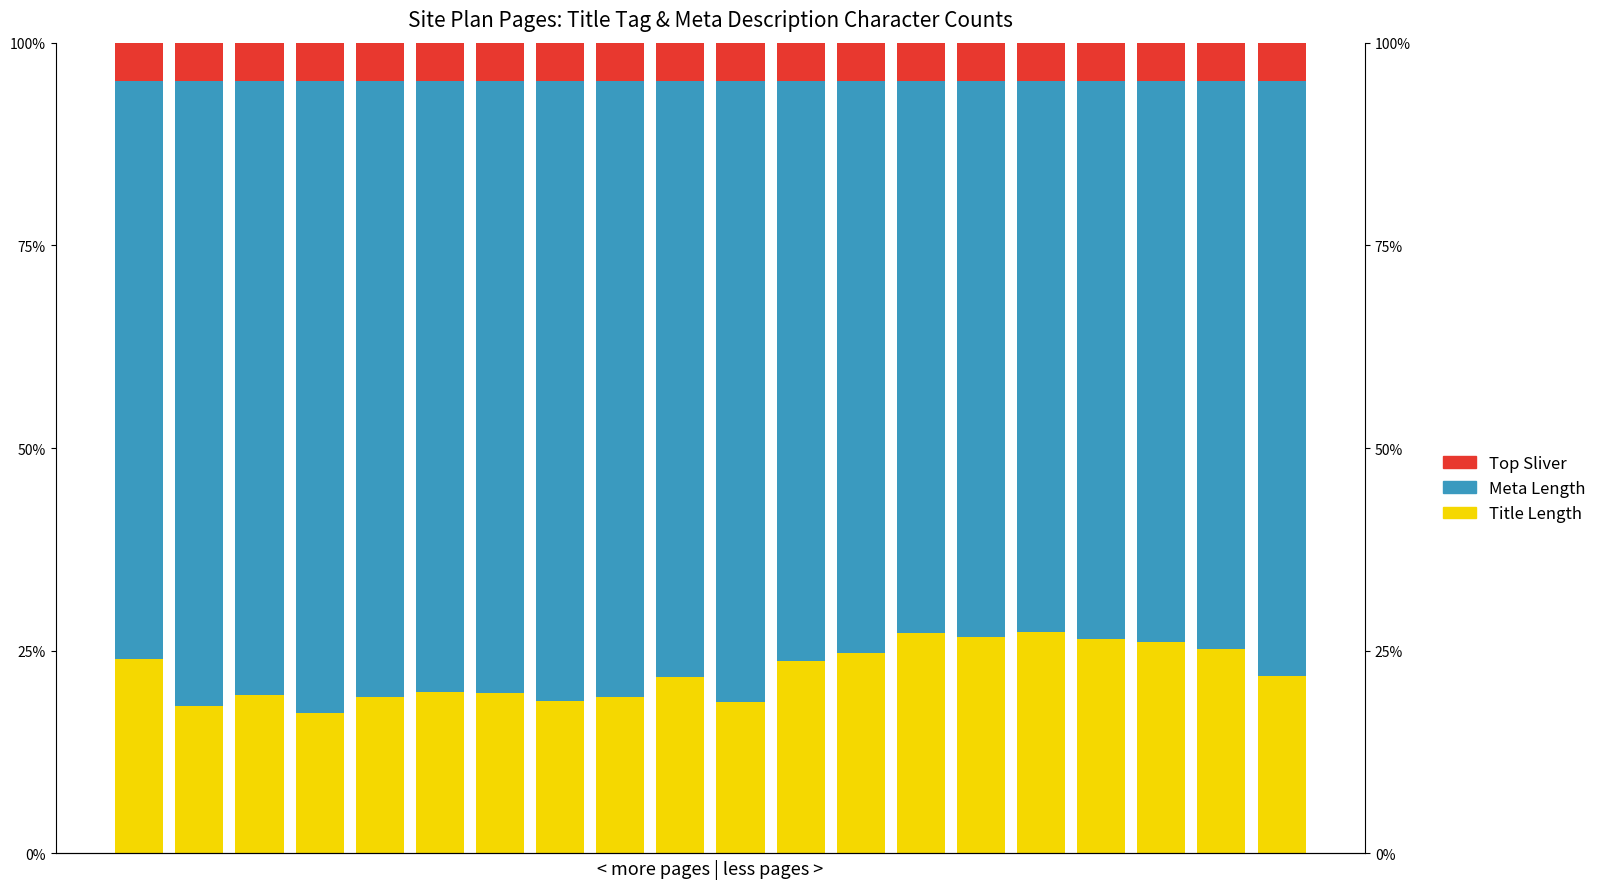

Which has a higher value, 17 or 15?

15